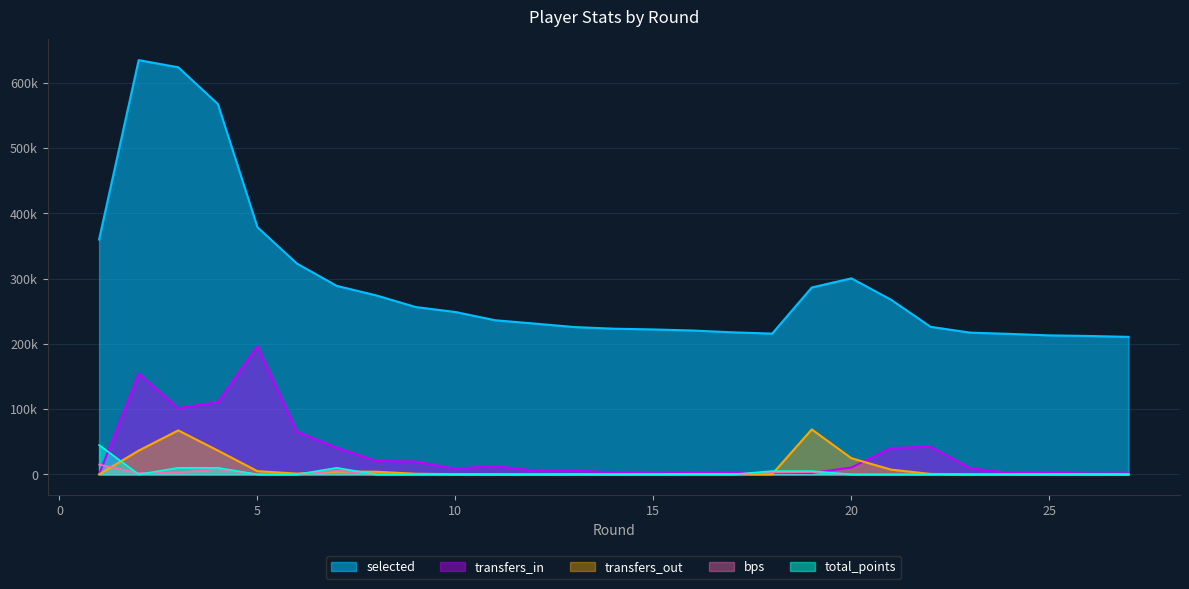

List the series in order of their peak value, highest first.

selected, transfers_in, transfers_out, total_points, bps